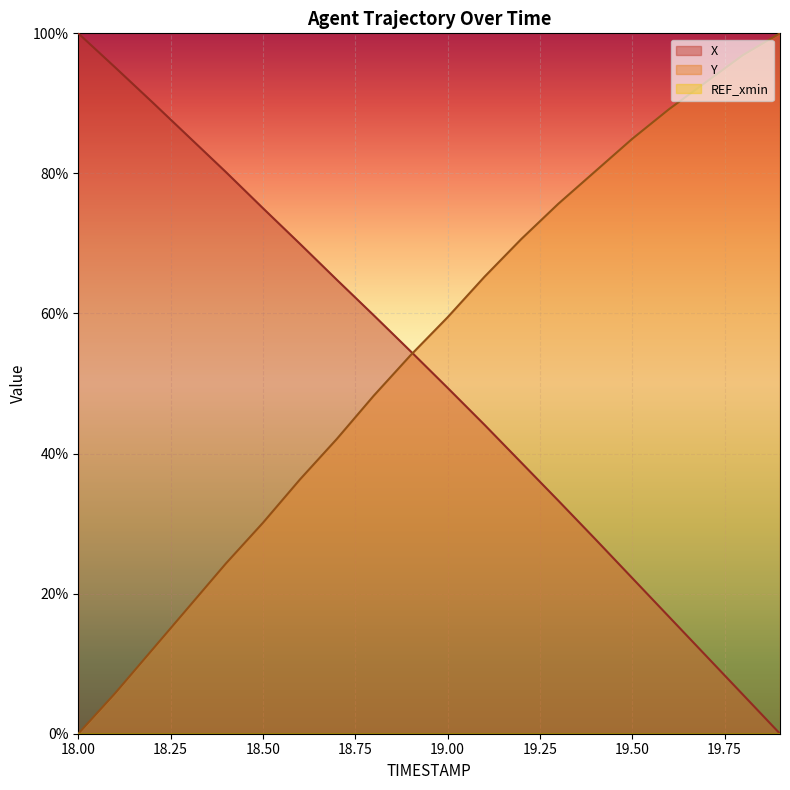

What is the greatest value displayed?

100.0